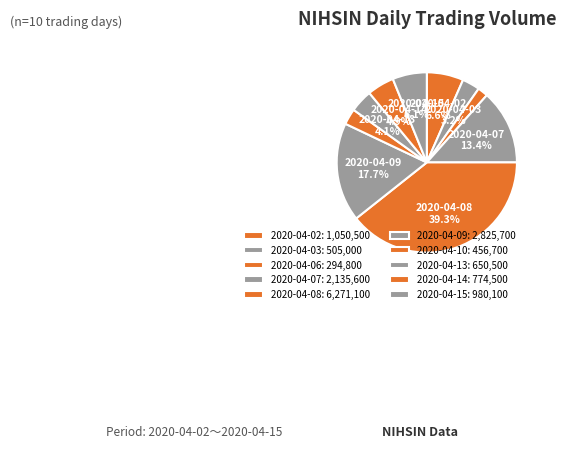

Count the number of slices in the pie.

10